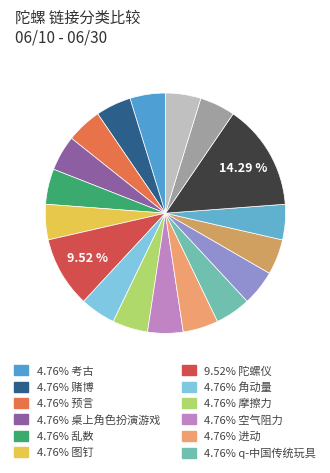

Which category has the biggest portion of the pie?

权威控制